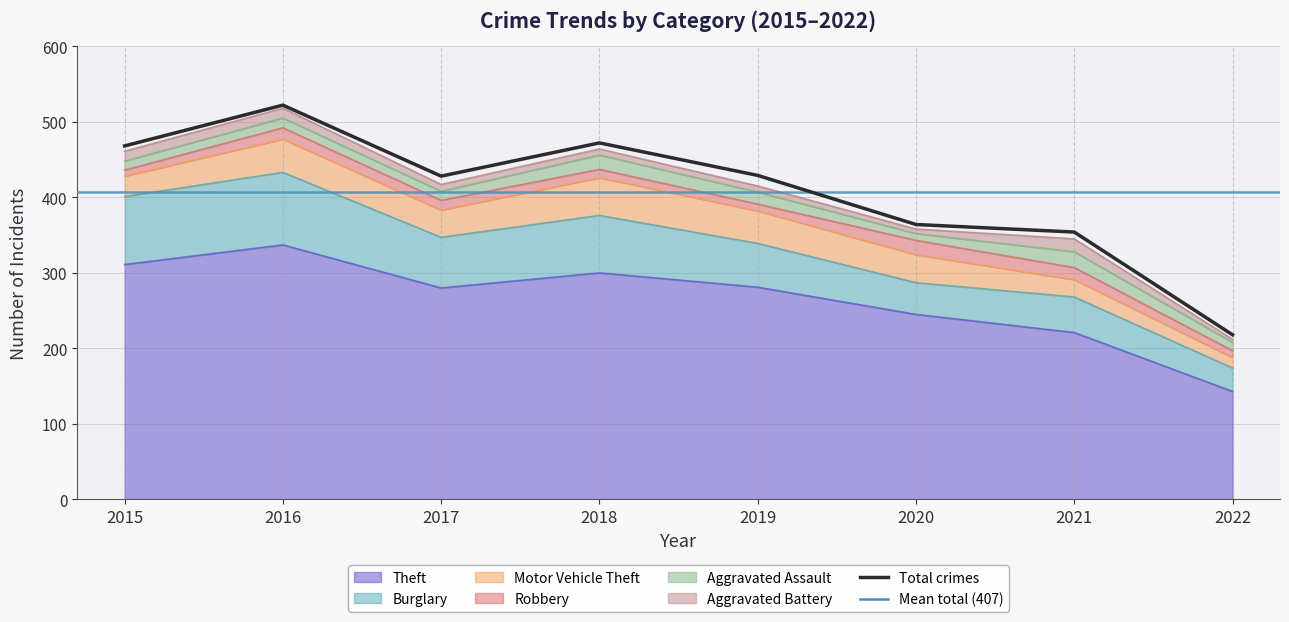

At how many categories does at least one series exceed 127?

8